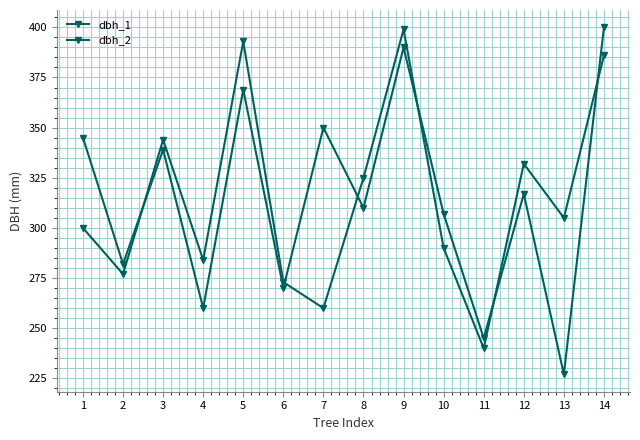

Does the chart display data point markers on the line(s)?

Yes